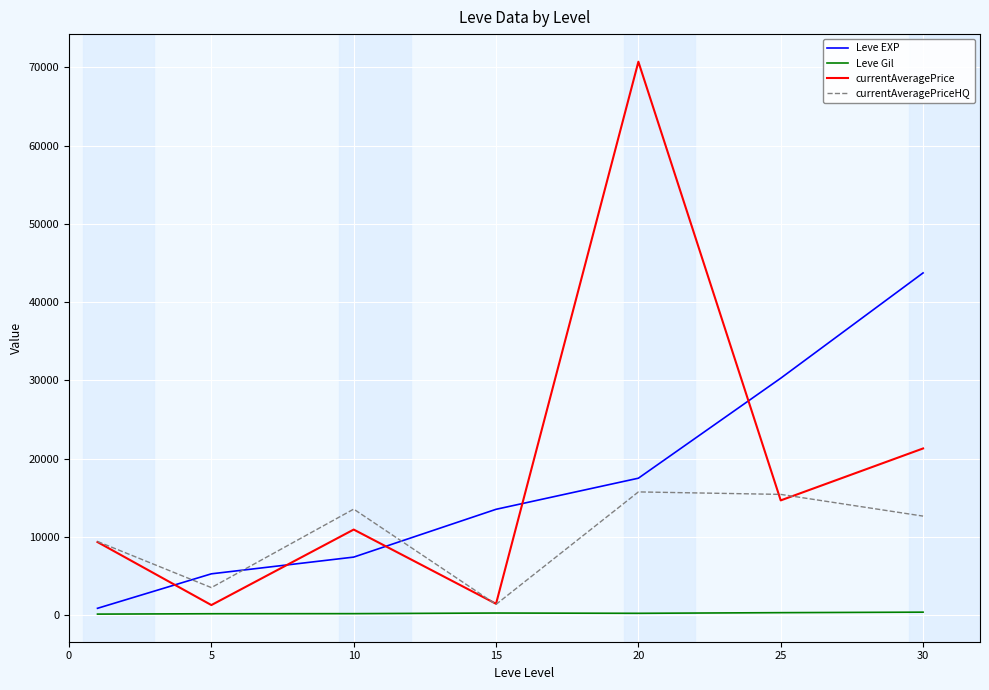

What is the maximum value for Leve EXP?

43730.0